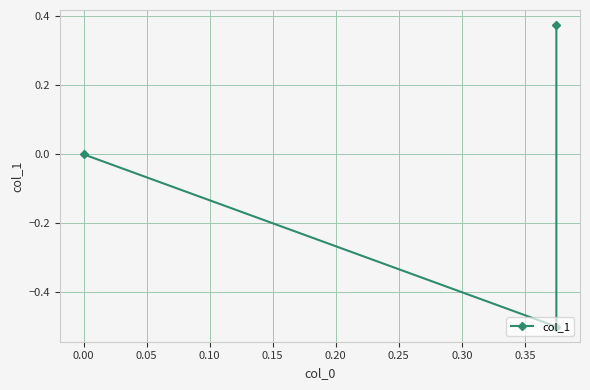

What is the value of the 2nd point from the left?

-0.5